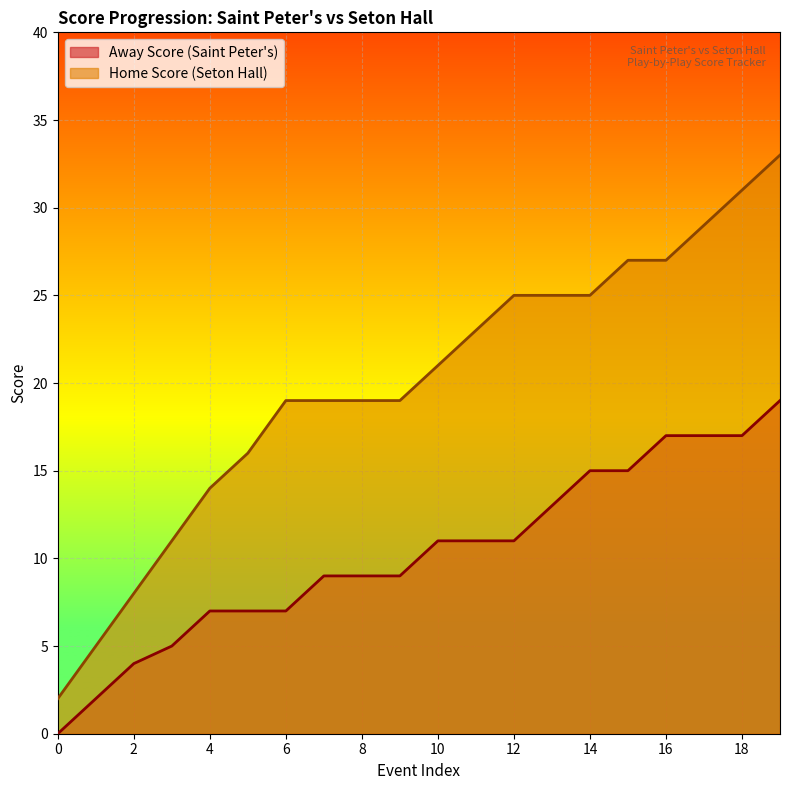

What is the difference between the Home Score values at 10 and 14?

4